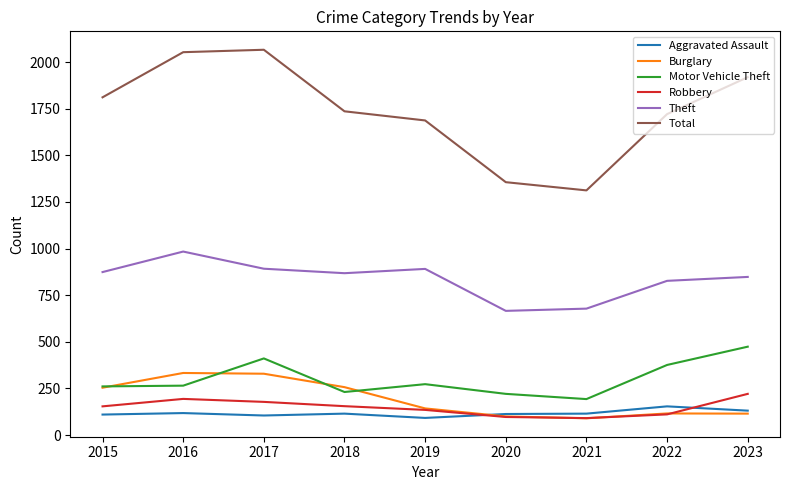

What is the spread (max minus min) of values at 2021?

1222